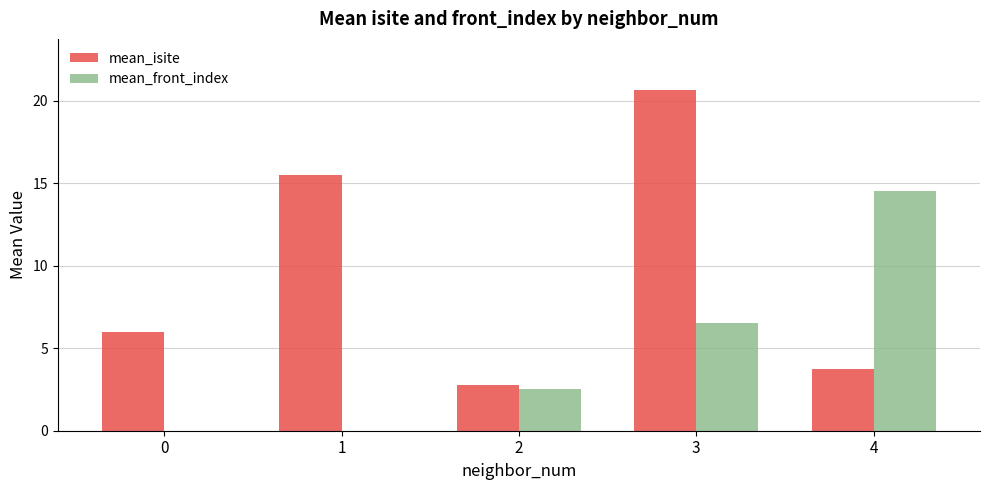

Which series has the largest total across all categories?

mean_isite